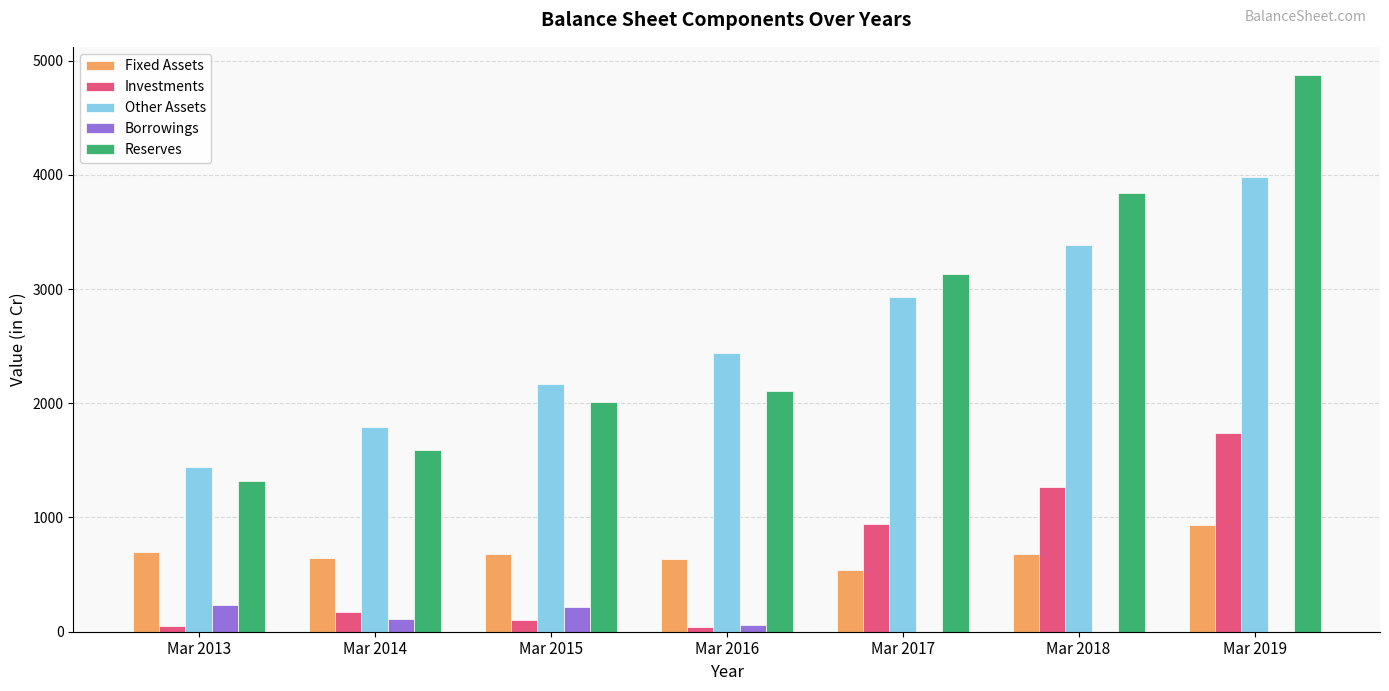

What is the sum of all Fixed Assets values?

4822